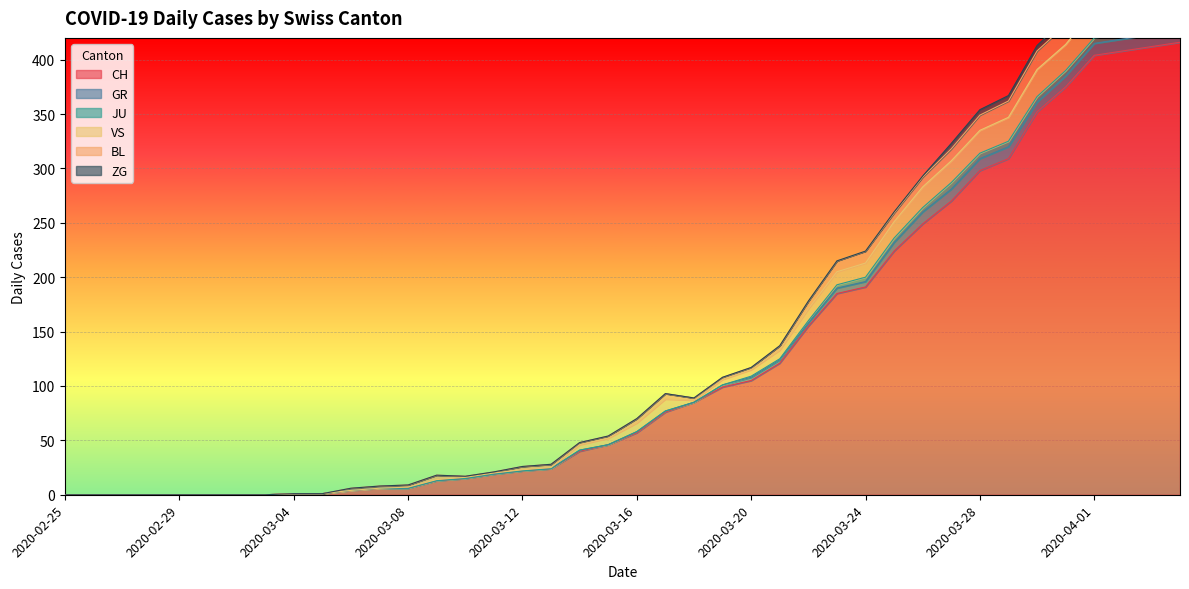

What is the difference between the maximum and minimum values in the CH series?

416